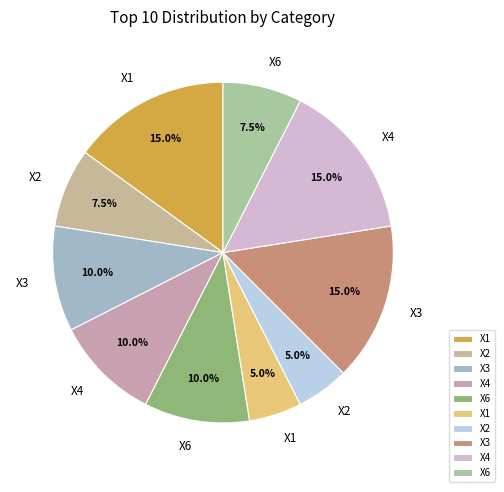

How many segments does this pie chart have?

10